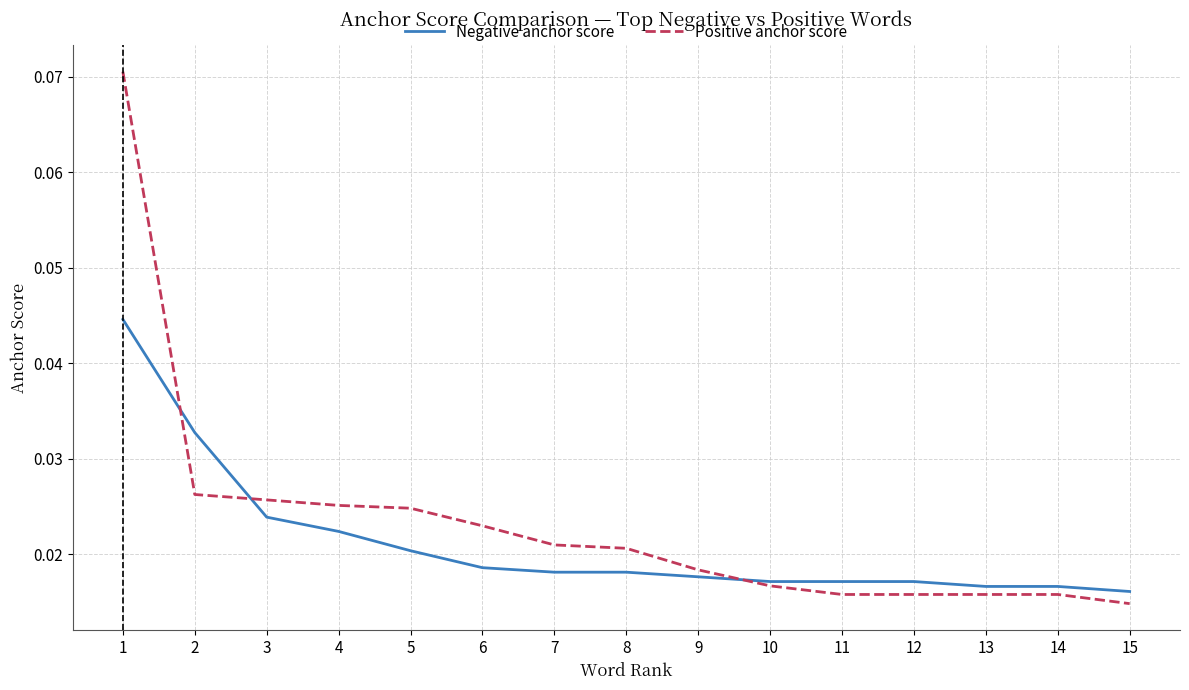

Rank the series by their maximum value, from lowest to highest.

Negative anchor score, Positive anchor score